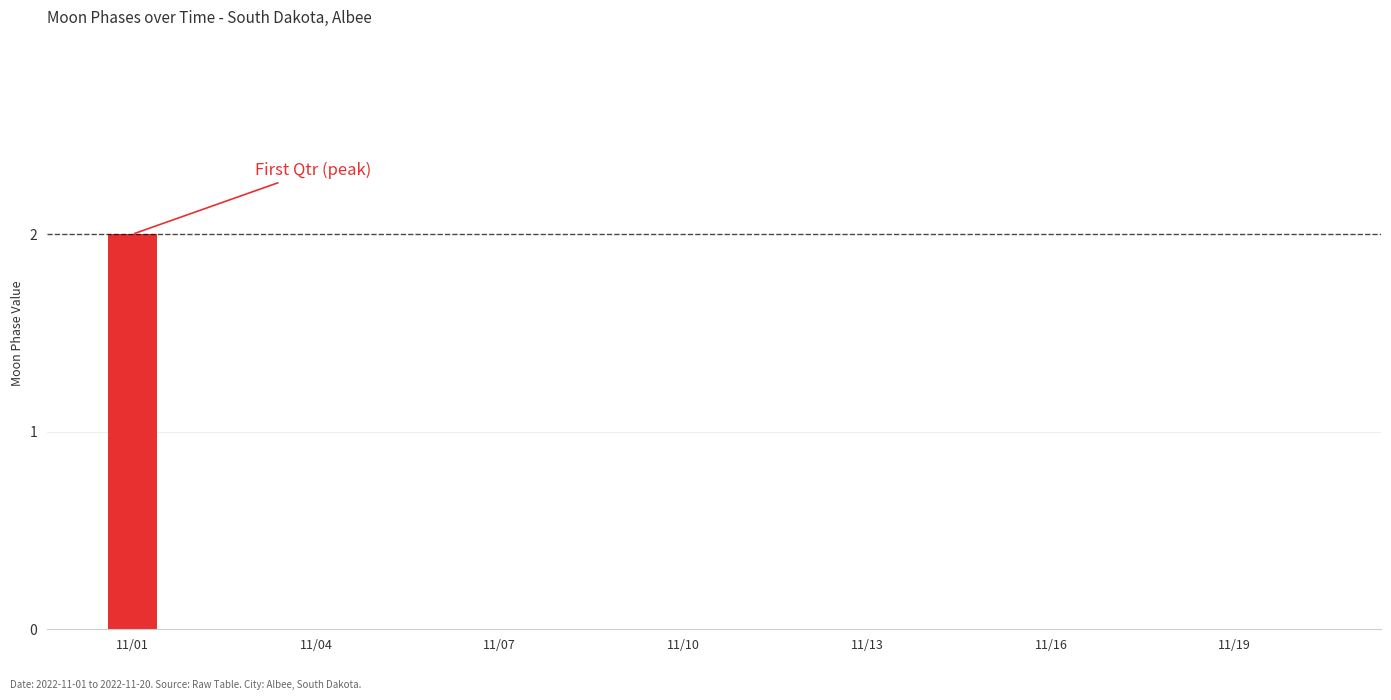

Reading left to right, list all the values displayed in this chart.

2	0	0	0	0	0	0	0	0	0	0	0	0	0	0	0	0	0	0	0